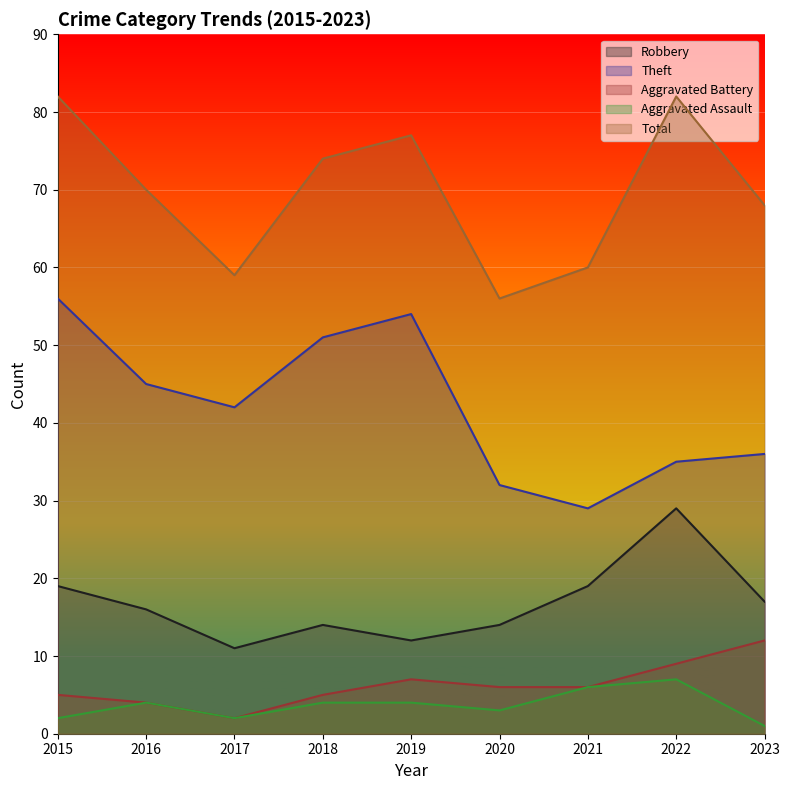

Reading left to right, list all the values displayed in this chart.

Robbery: 2015=19	2016=16	2017=11	2018=14	2019=12	2020=14	2021=19	2022=29	2023=17
Theft: 2015=56	2016=45	2017=42	2018=51	2019=54	2020=32	2021=29	2022=35	2023=36
Aggravated Battery: 2015=5	2016=4	2017=2	2018=5	2019=7	2020=6	2021=6	2022=9	2023=12
Aggravated Assault: 2015=2	2016=4	2017=2	2018=4	2019=4	2020=3	2021=6	2022=7	2023=1
Total: 2015=82	2016=70	2017=59	2018=74	2019=77	2020=56	2021=60	2022=82	2023=68